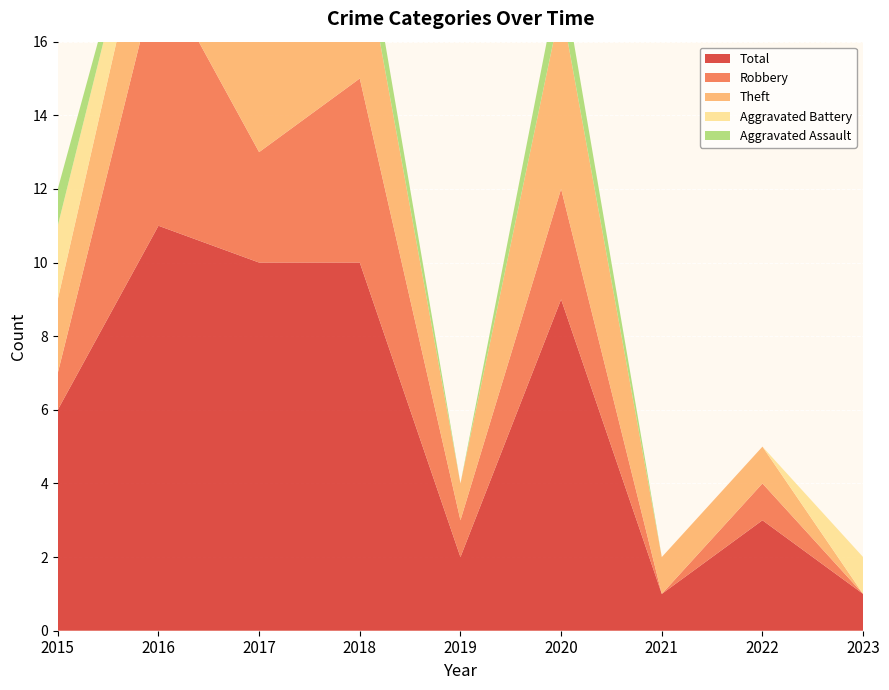

Reading left to right, extract all data points from this chart.

Aggravated Assault: 1	0	0	1	0	1	0	0	0
Aggravated Battery: 2	1	1	0	0	0	0	0	1
Robbery: 1	7	3	5	1	3	0	1	0
Theft: 2	3	6	4	1	5	1	1	0
Total: 6	11	10	10	2	9	1	3	1